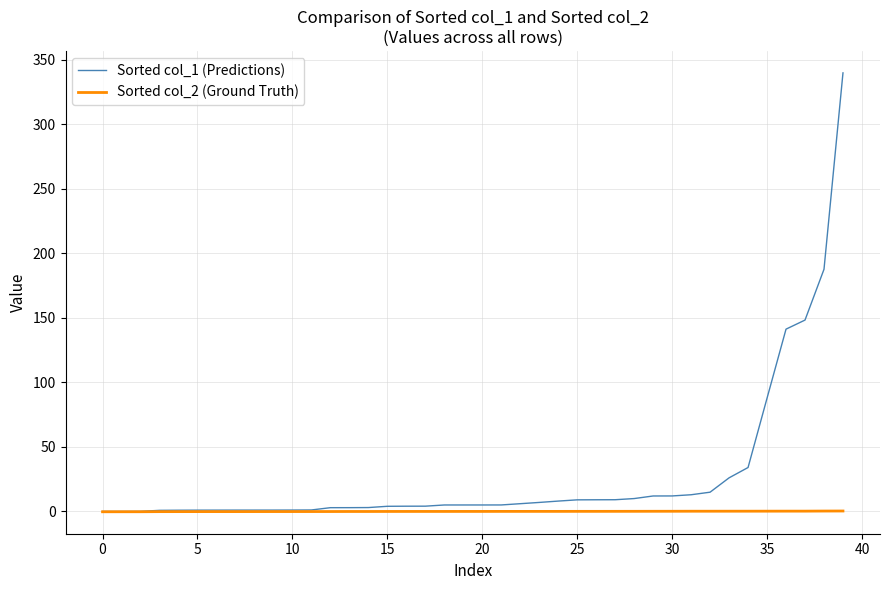

Rank the series by their average value, from lowest to highest.

Sorted col_2 (Ground Truth), Sorted col_1 (Predictions)